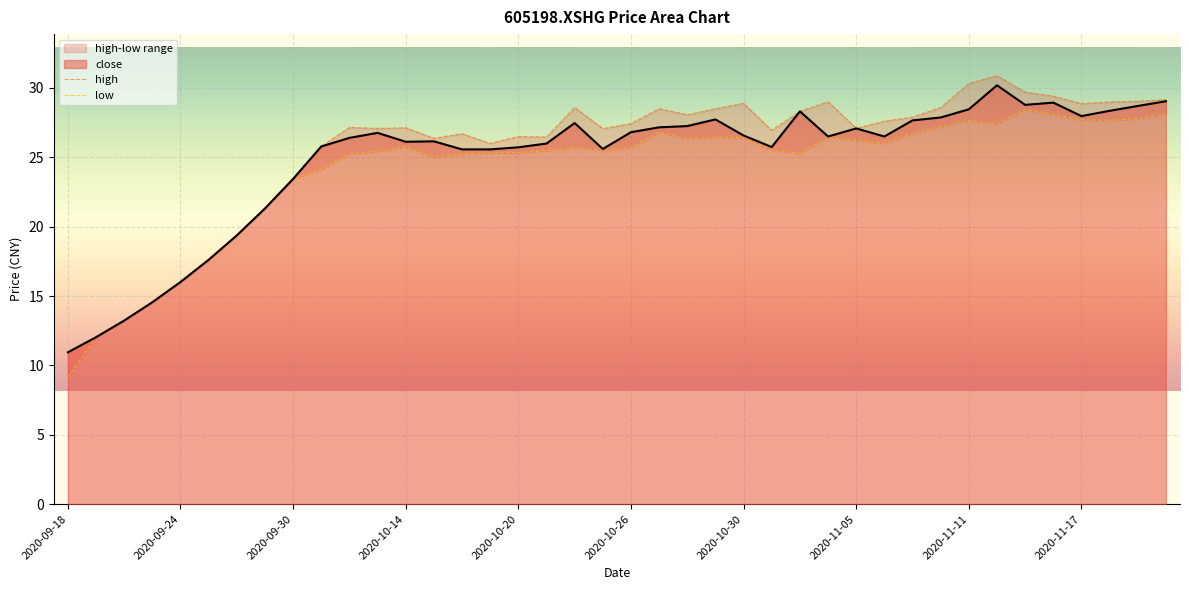

What position from the left is 2020-11-12?

34